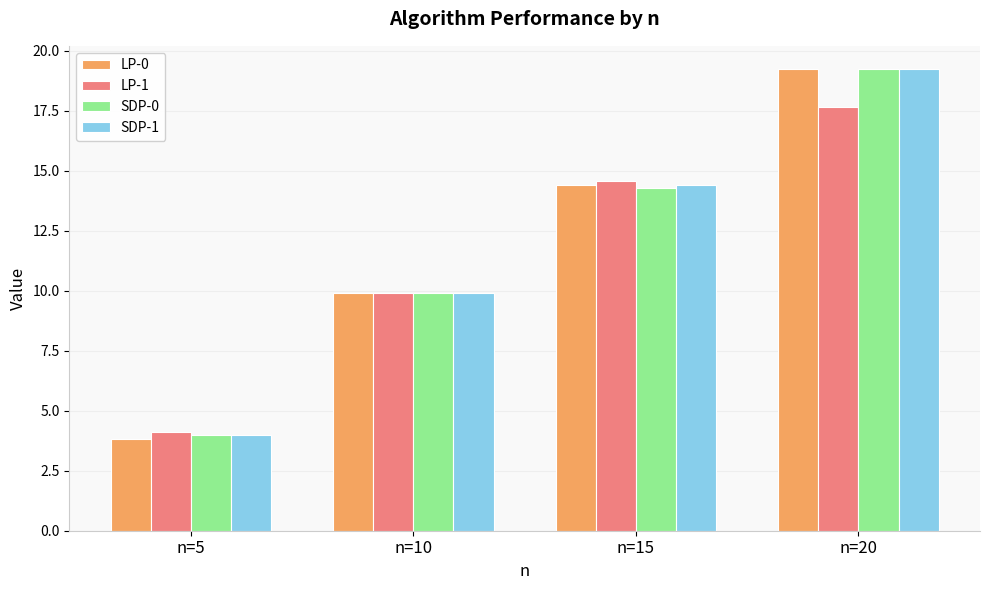

Is the value of LP-1 at n=20 greater than the value of SDP-0 at n=15?

Yes